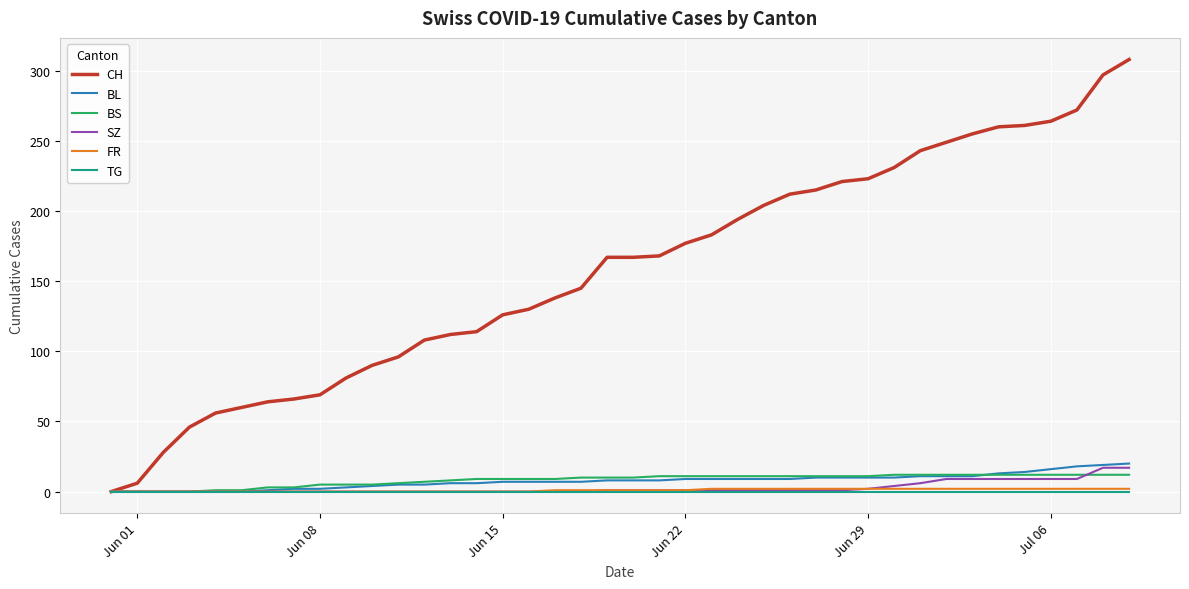

Which series has the widest spread of values?

CH